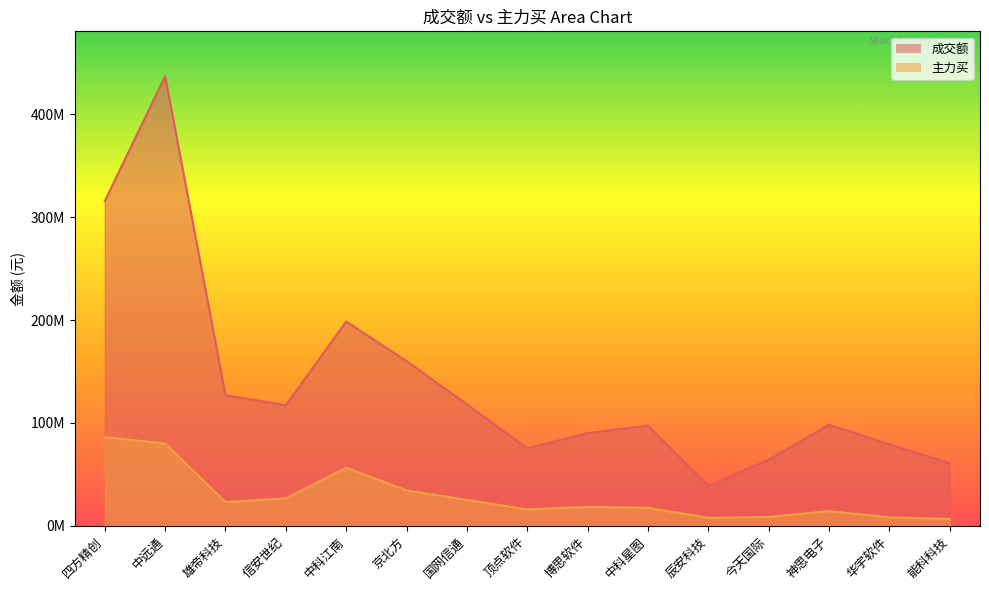

How many distinct data groups are displayed?

2